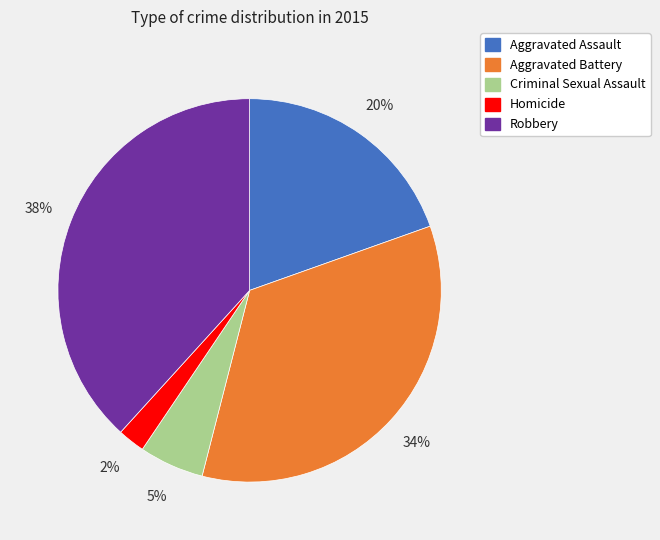

Which category has the smallest portion of the pie?

Homicide